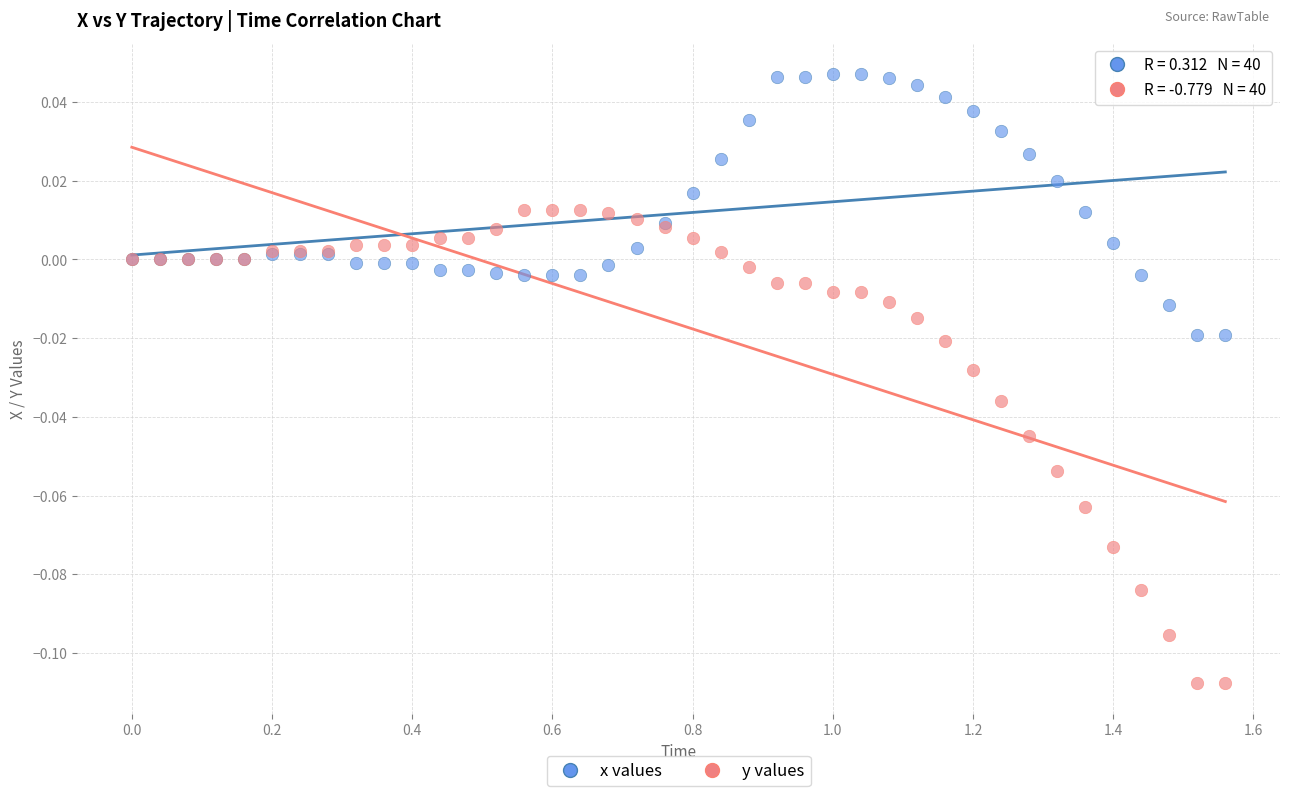

What is the X range (max minus min) for the scatter plot?

1.6